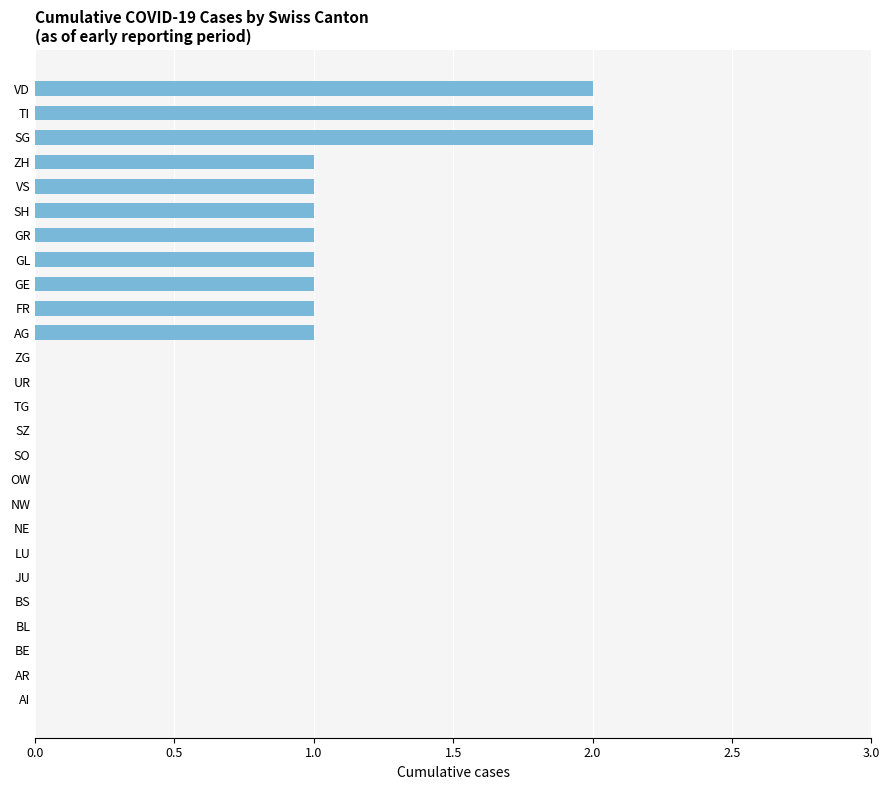

Which has a higher value, BE or TI?

TI